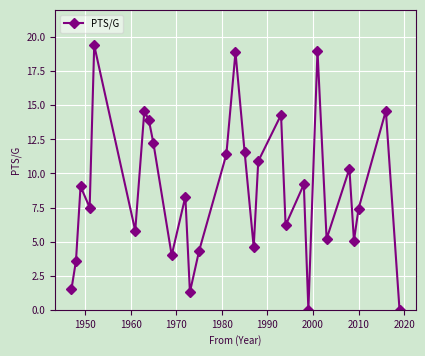

How many interior local valleys (lower than both neighbors) does the data have?

9